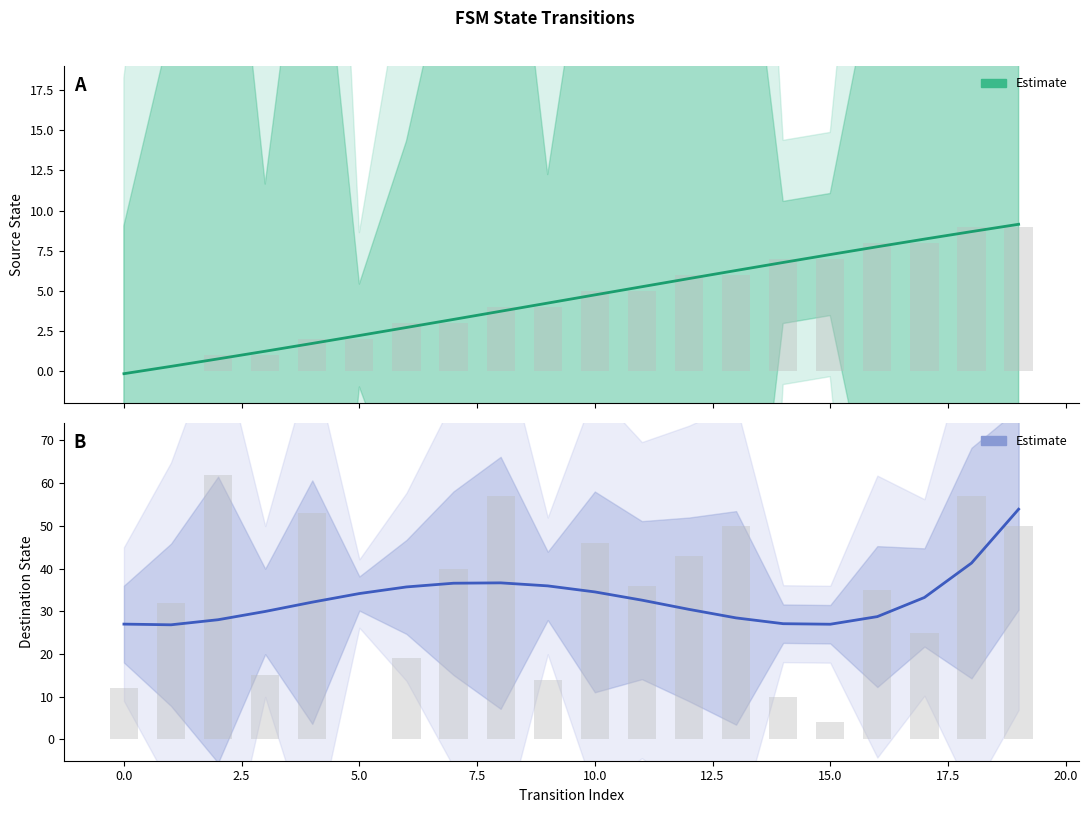

Between 12 and 11, which is larger?

11